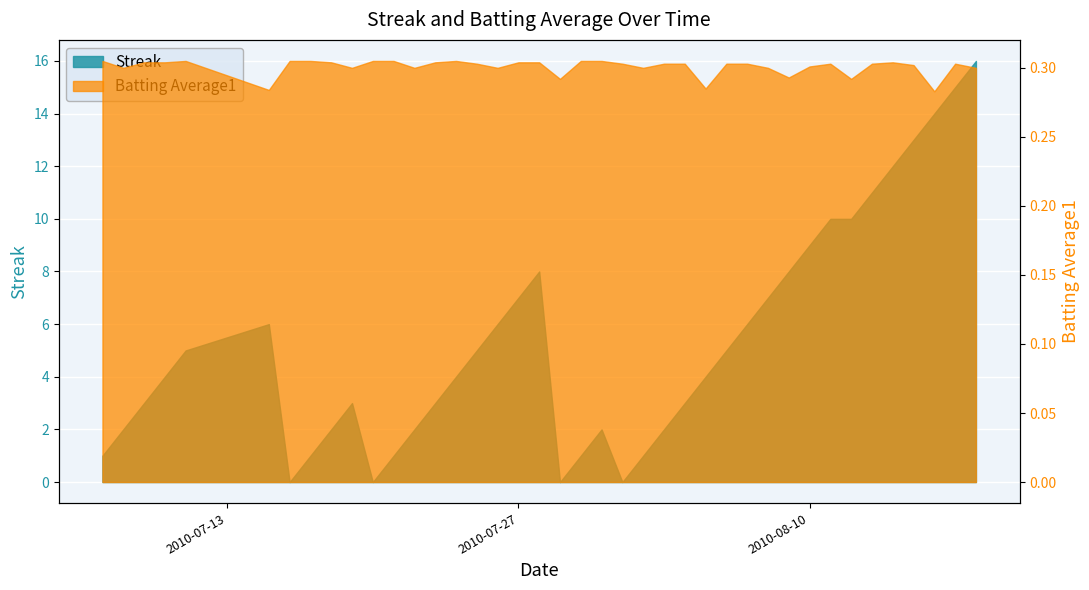

The Batting Average1 series shows 0.2 at 2010-08-07. True or false?

False